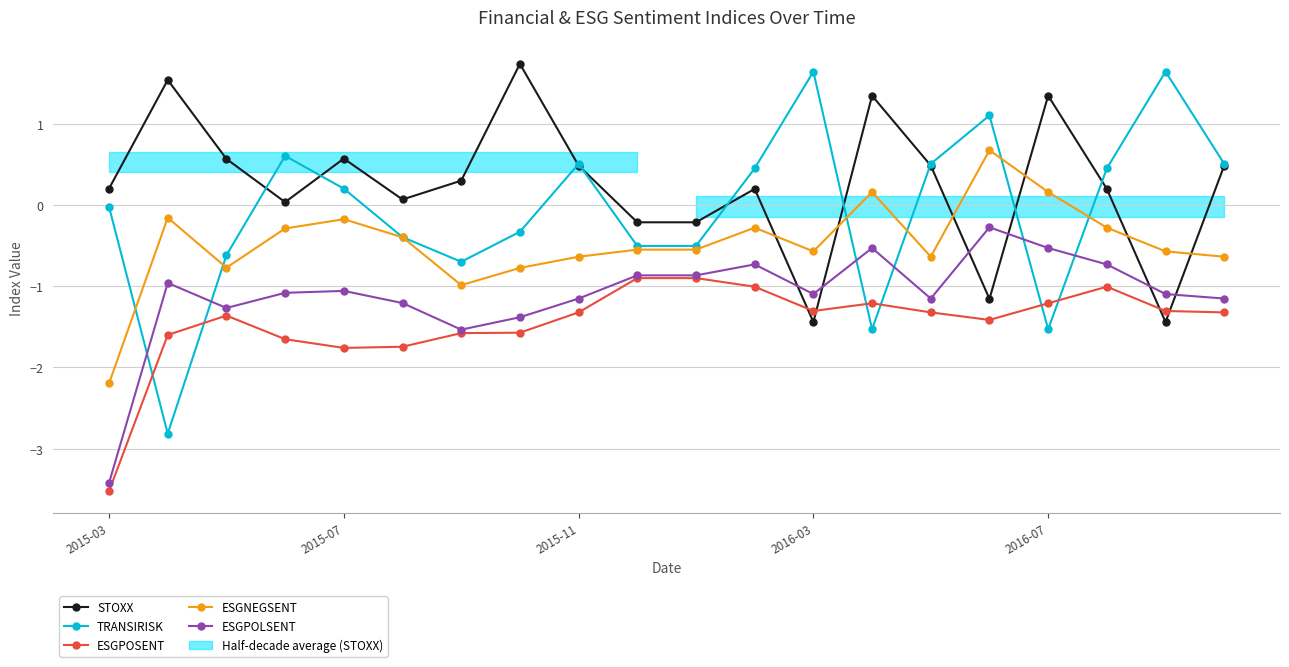

The TRANSIRISK series shows -1.3 at 2015-07. True or false?

False